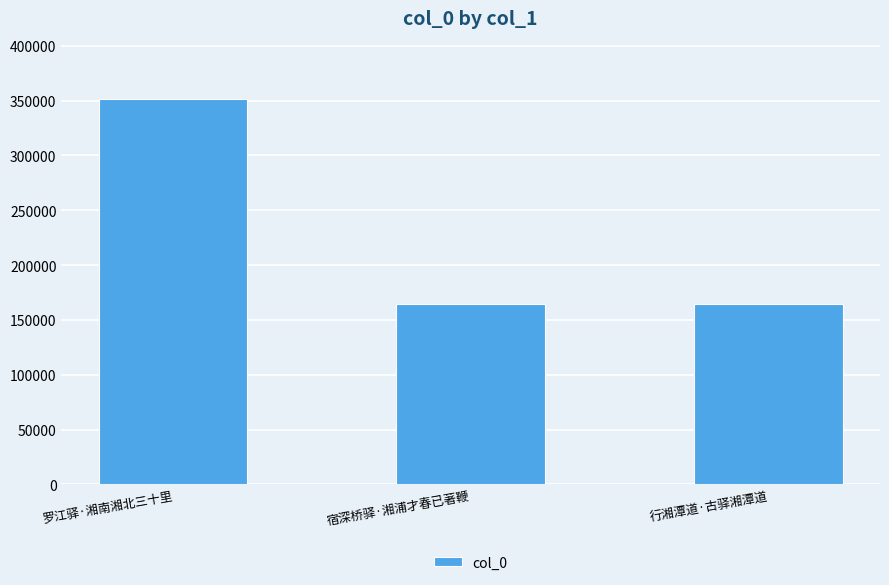

How many categories are shown in the chart?

3